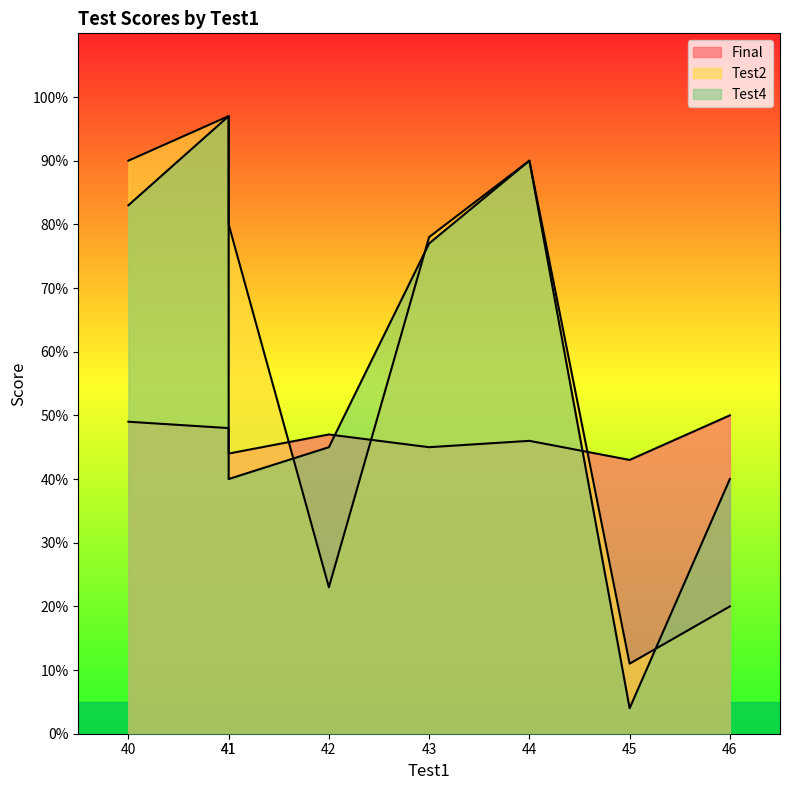

How many data points in Test4 are less than 77?

4